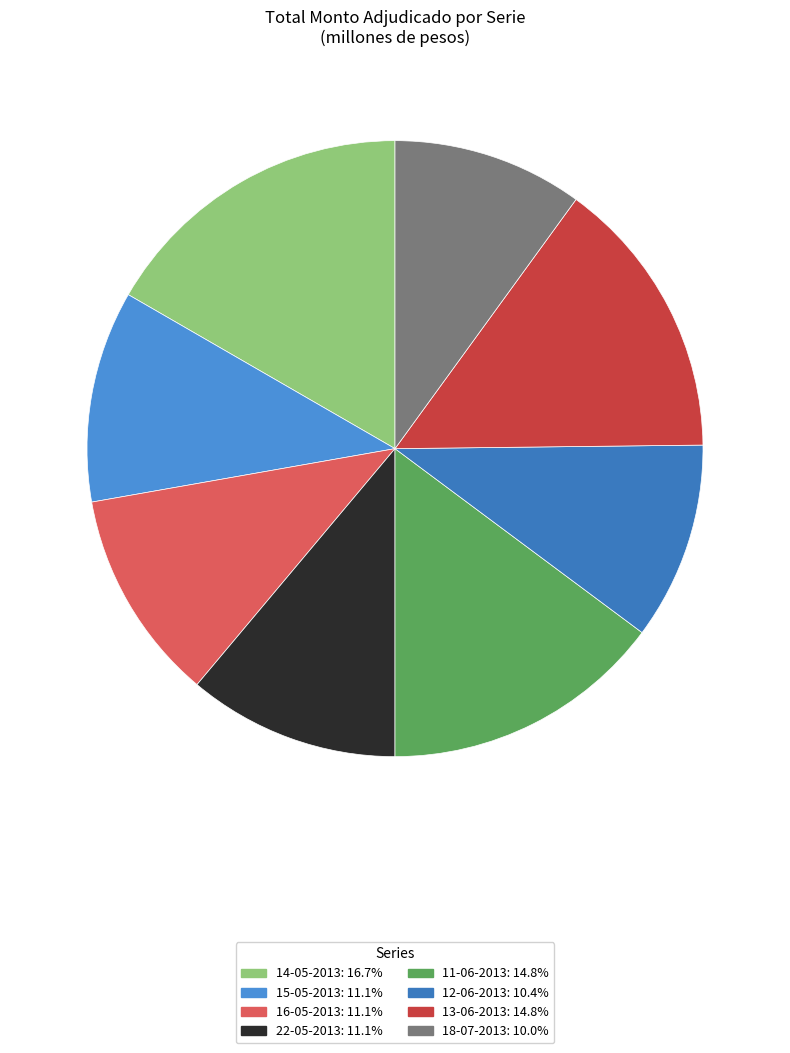

Is there any slice that represents more than half of the pie?

No